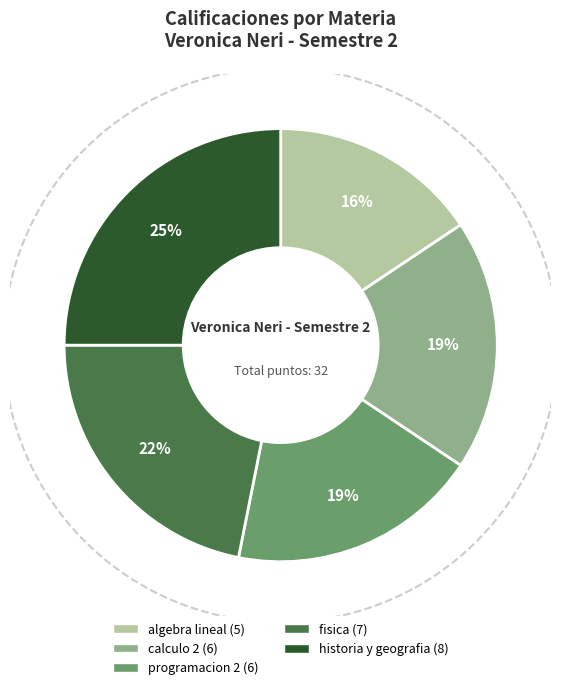

What is the change in value from programacion 2 to historia y geografia?

+2